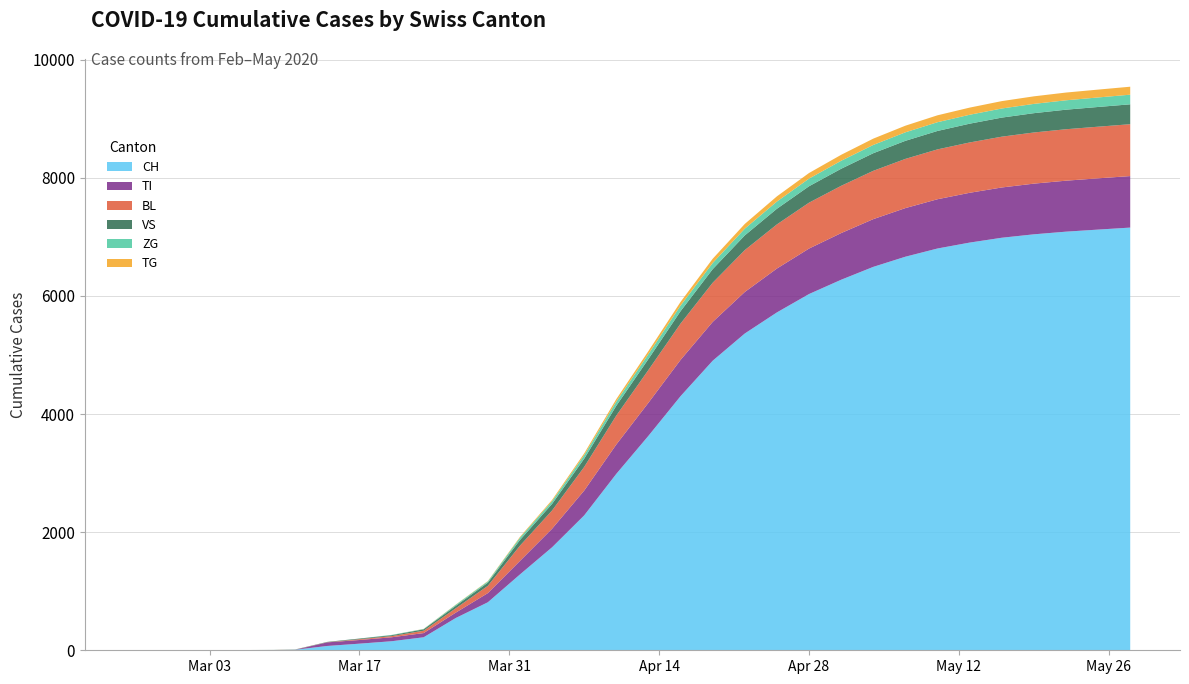

Reading left to right, list all the values displayed in this chart.

CH: 0=0	1=0	2=3	3=9	4=73	5=112	6=153	7=220	8=546	9=813	10=1284	11=1744	12=2284	13=2987	14=3631	15=4302	16=4902	17=5363	18=5720	19=6031	20=6273	21=6491	22=6663	23=6802	24=6902	25=6984	26=7042	27=7087	28=7122	29=7156
TI: 0=0	1=0	2=0	3=0	4=61	5=62	6=67	7=71	8=91	9=155	10=229	11=314	12=420	13=497	14=560	15=614	16=657	17=703	18=743	19=770	20=790	21=808	22=823	23=834	24=843	25=851	26=858	27=863	28=868	29=872
BL: 0=0	1=0	2=1	3=2	4=2	5=13	6=20	7=40	8=73	9=123	10=258	11=309	12=400	13=490	14=555	15=615	16=663	17=709	18=747	19=777	20=800	21=818	22=833	23=844	24=852	25=860	26=866	27=871	28=874	29=878
VS: 0=0	1=0	2=2	3=3	4=6	5=11	6=15	7=24	8=41	9=54	10=96	11=112	12=140	13=166	14=186	15=210	16=230	17=249	18=265	19=278	20=289	21=298	22=306	23=312	24=318	25=323	26=327	27=331	28=334	29=337
ZG: 0=0	1=0	2=0	3=0	4=0	5=1	6=5	7=5	8=18	9=21	10=40	11=46	12=60	13=72	14=83	15=95	16=105	17=114	18=122	19=129	20=135	21=140	22=144	23=148	24=151	25=154	26=157	27=159	28=161	29=163
TG: 0=0	1=0	2=0	3=0	4=0	5=0	6=0	7=2	8=4	9=6	10=13	11=21	12=30	13=41	14=51	15=62	16=71	17=80	18=88	19=95	20=101	21=107	22=112	23=117	24=121	25=125	26=128	27=131	28=133	29=135